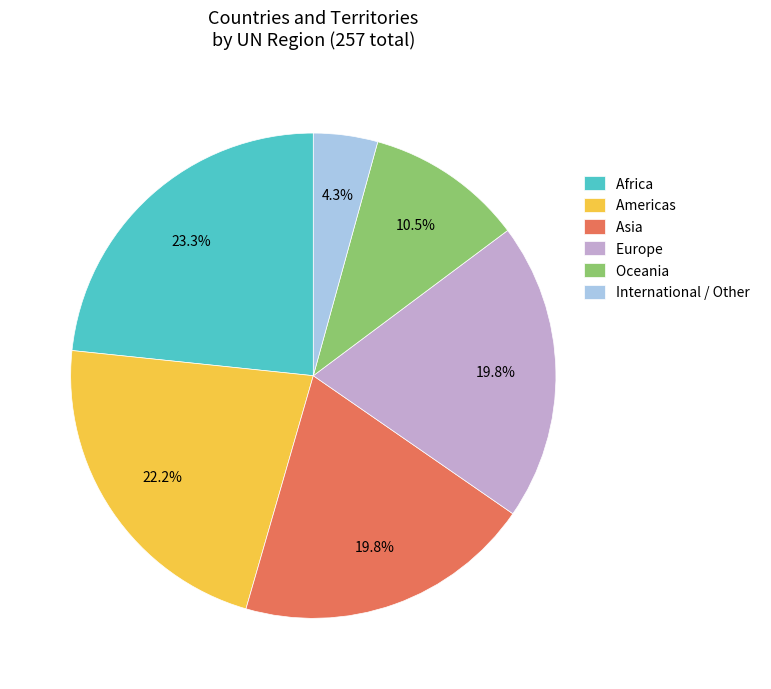

How many segments does this pie chart have?

6